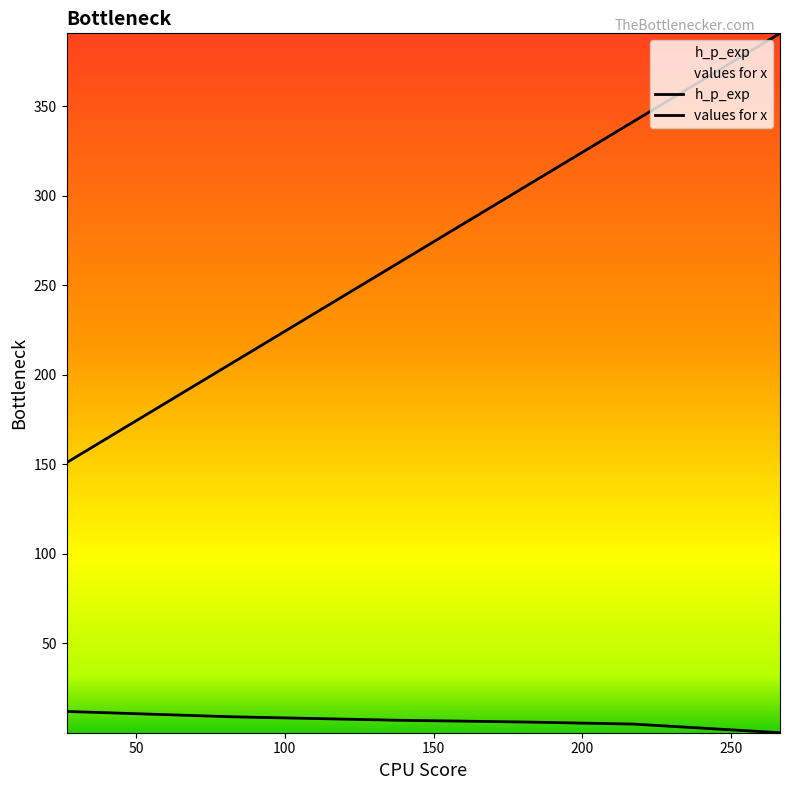

Does the chart display data point markers on the line(s)?

No